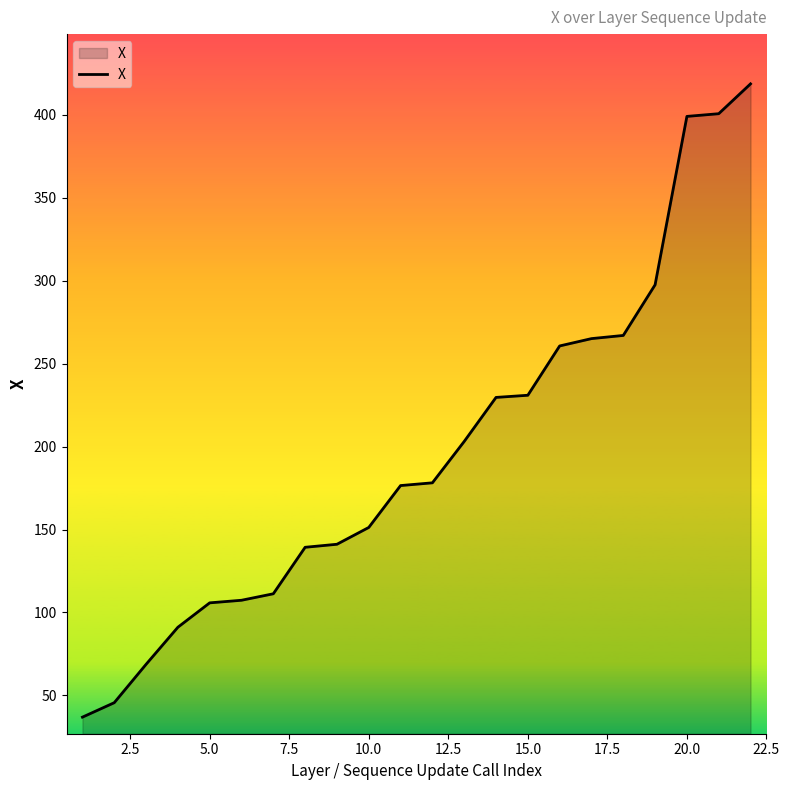

Does the chart display data point markers on the line(s)?

No